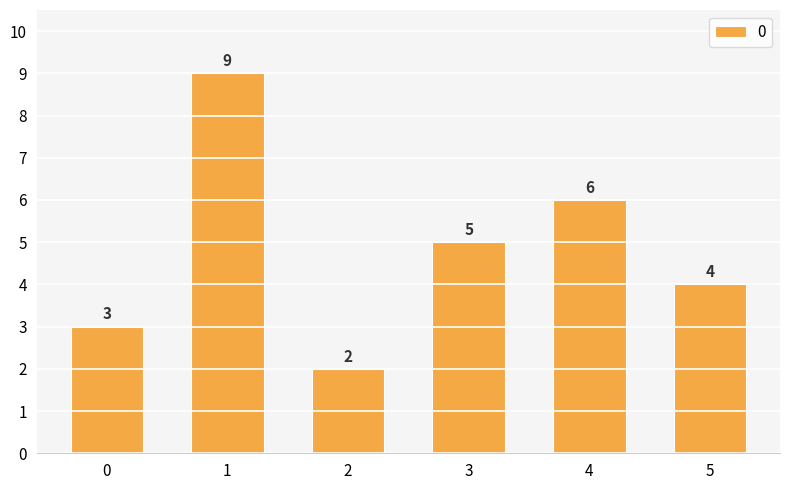

The chart shows a value of 14 at 1. True or false?

False